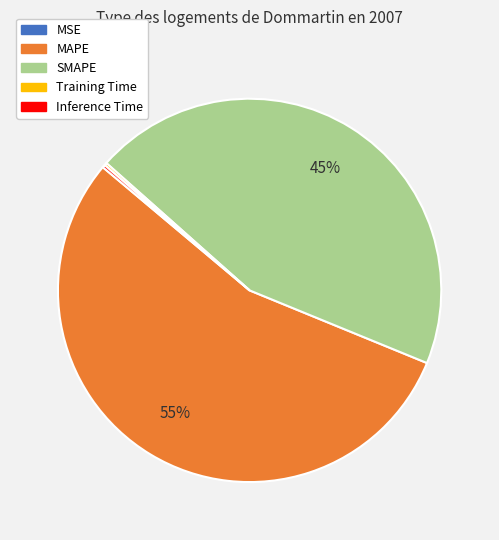

Does SMAPE represent more than half of the total?

No